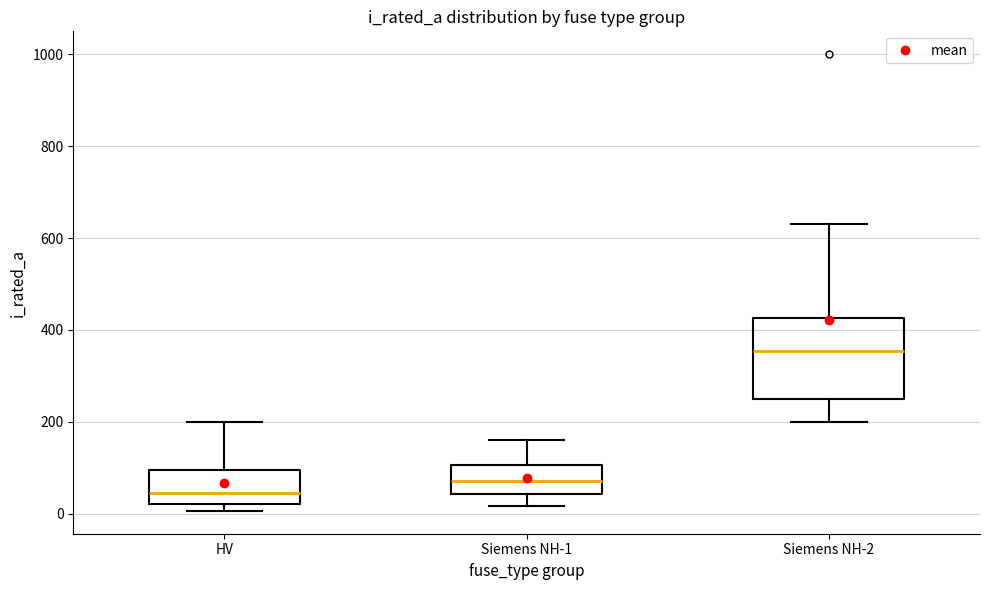

Which box has the highest median line?

Siemens NH-2